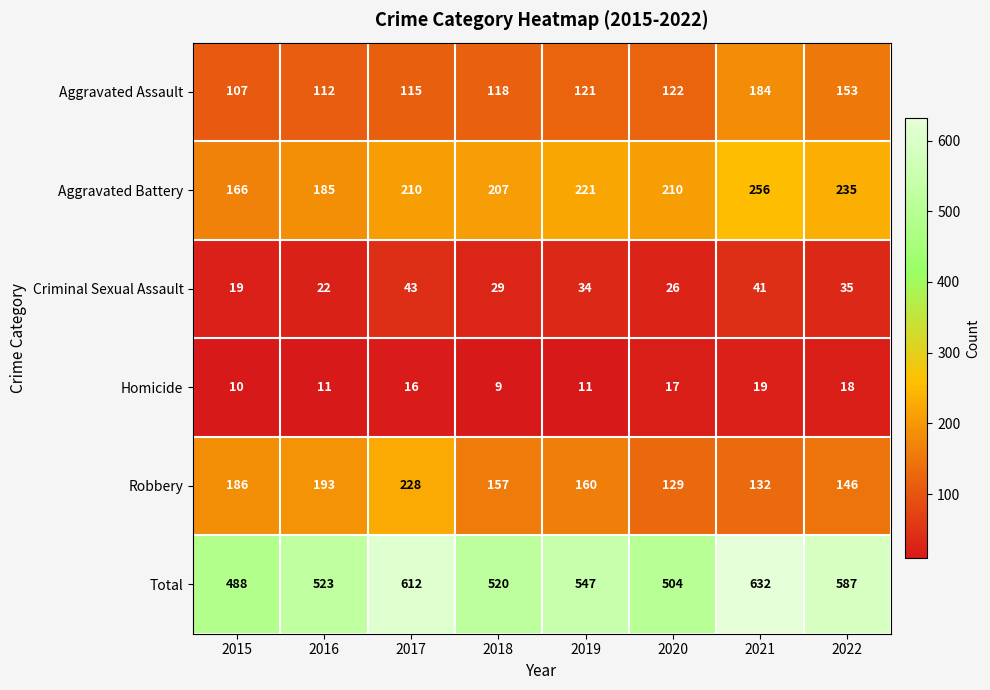

What is the average value of the Aggravated Assault series?

129